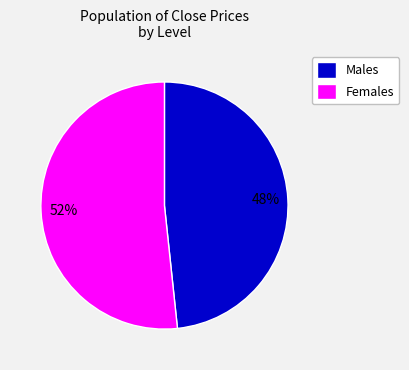

Which slice is the largest?

Females